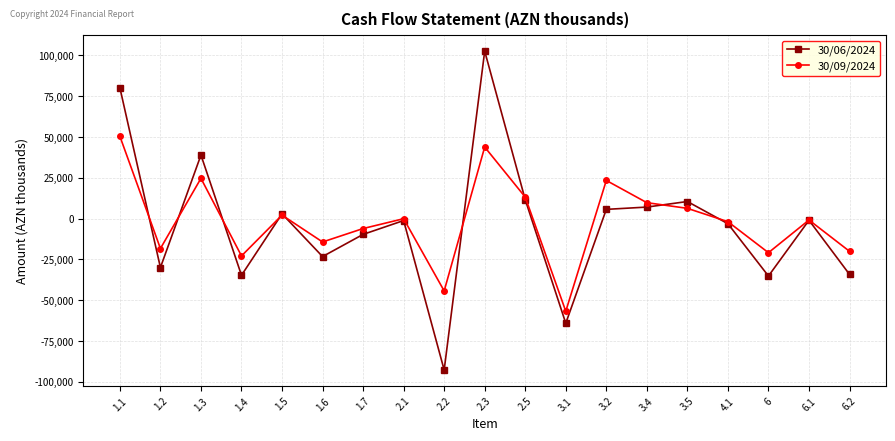

What is the sum of the 30/06/2024 values at 1.5 and 3.2?

8617.5